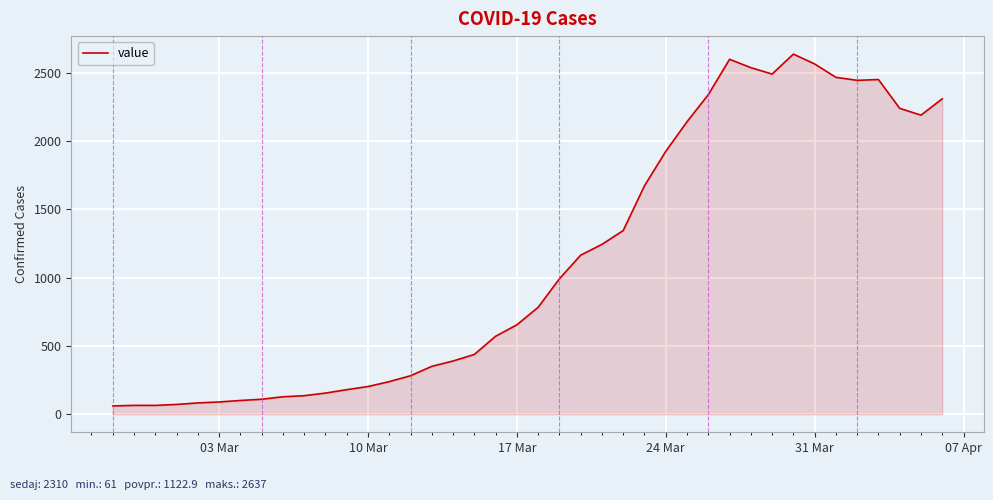

What is the difference between the maximum and second lowest values?

2572